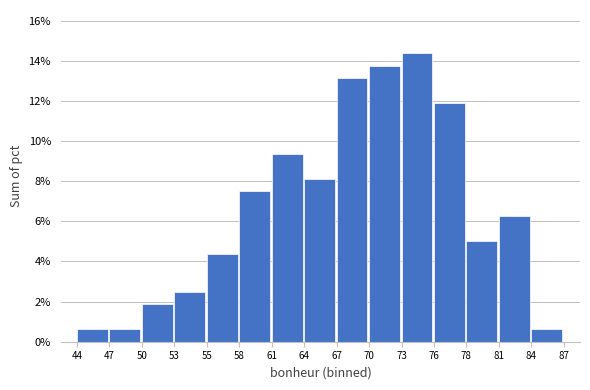

The chart shows a value of 7.5 at 58. True or false?

True